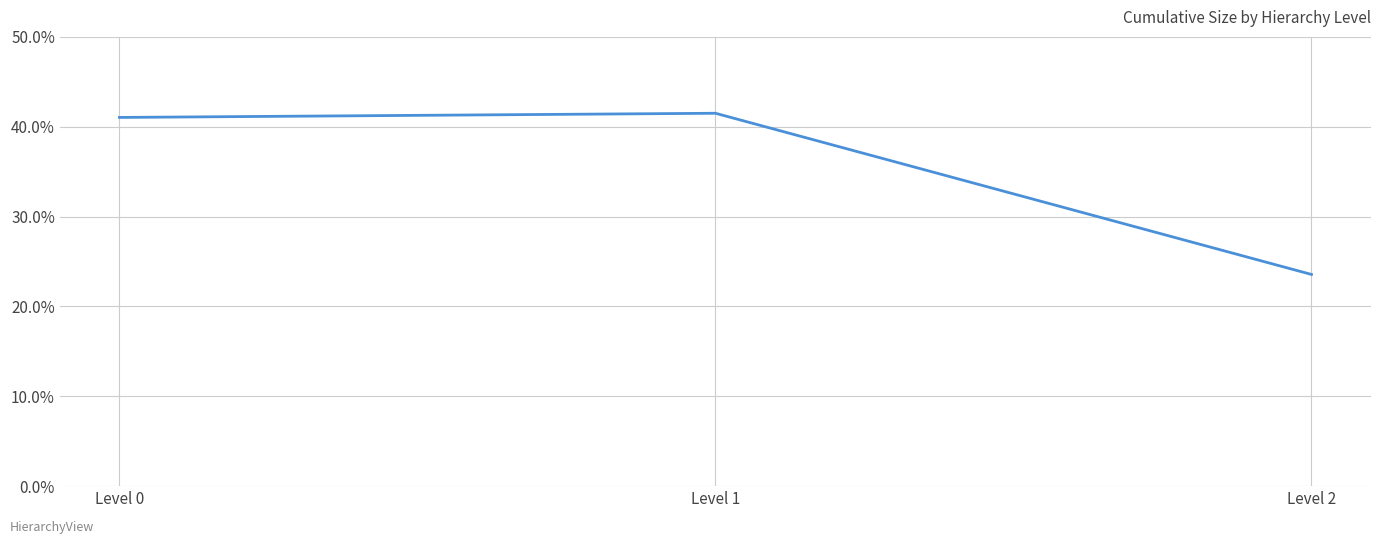

What is the difference between the maximum and minimum values?

17.9